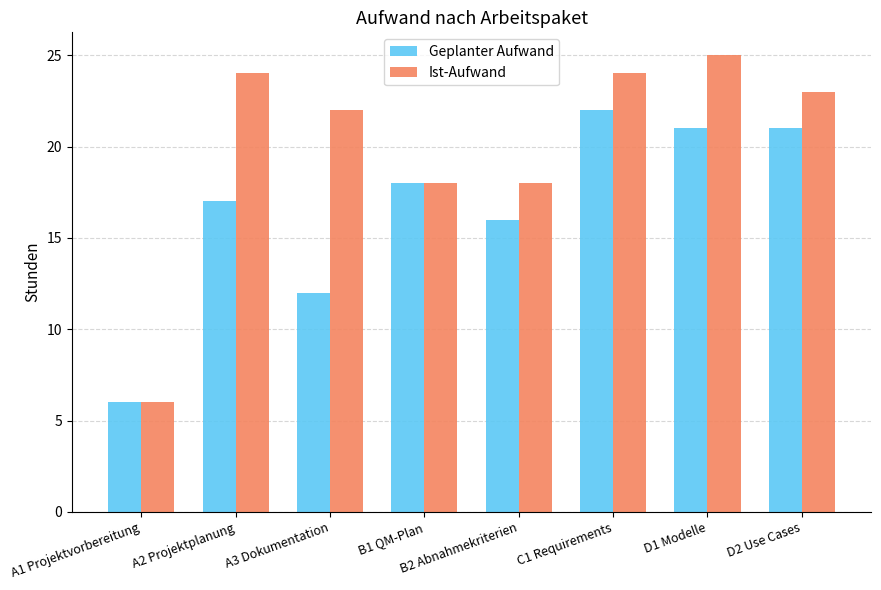

How many series are shown in this chart?

2